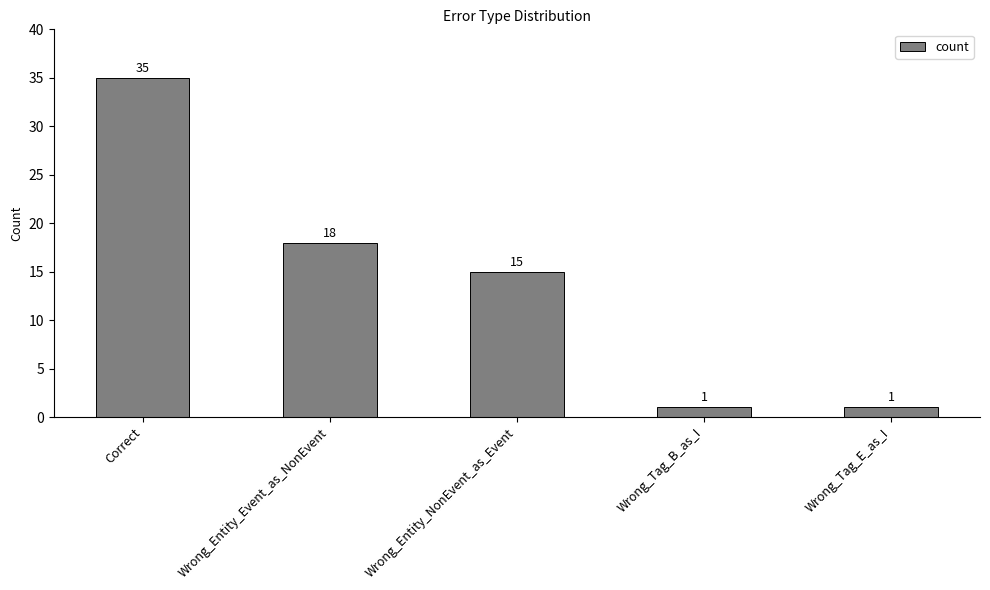

Which has a higher value, Wrong_Entity_NonEvent_as_Event or Wrong_Tag_E_as_I?

Wrong_Entity_NonEvent_as_Event